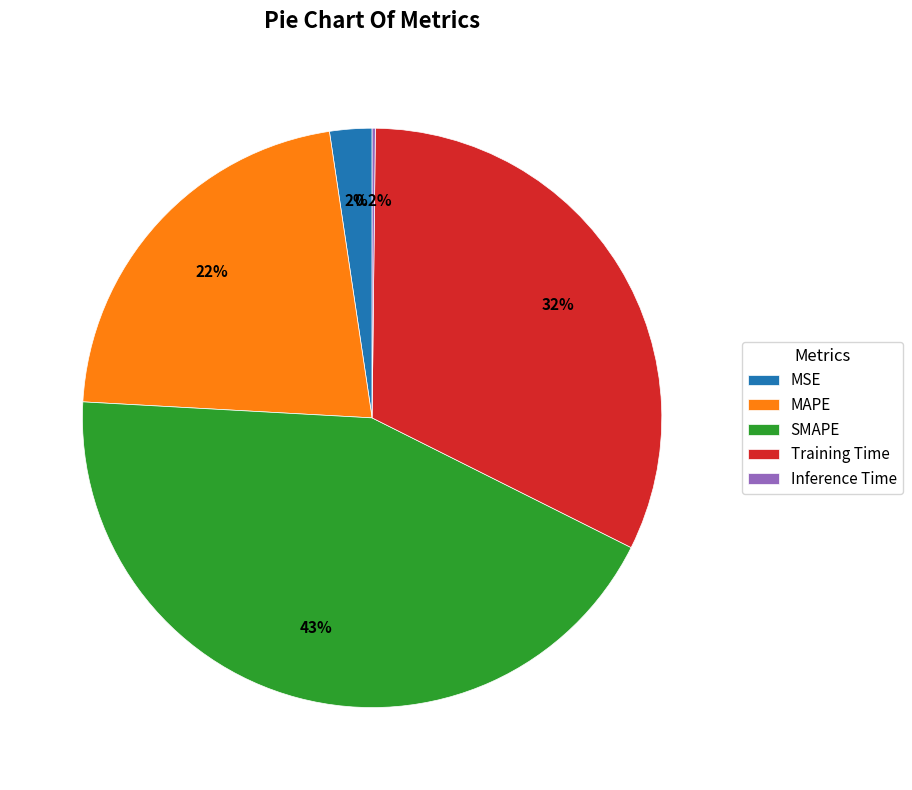

Combined, do Training Time and MAPE account for over 50%?

Yes